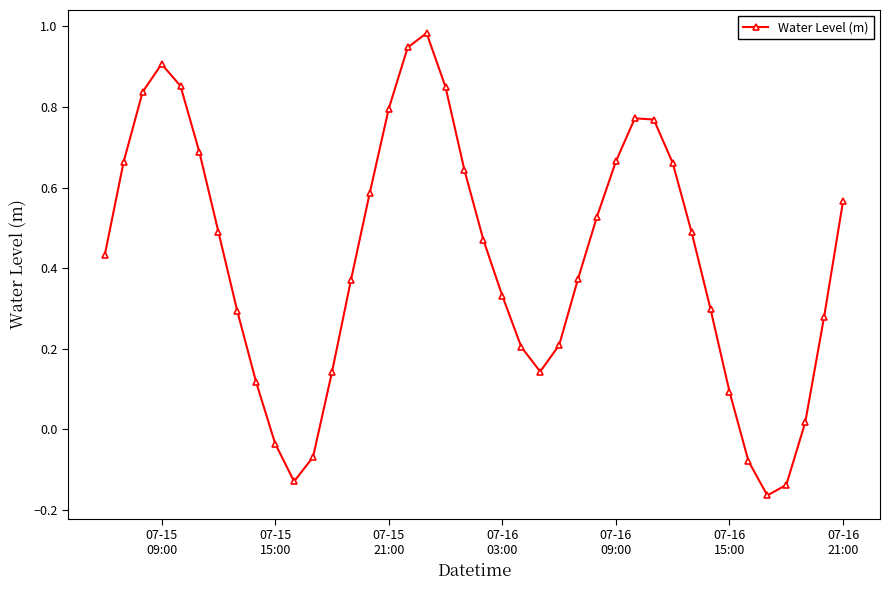

What is the sum of all values?

16.9